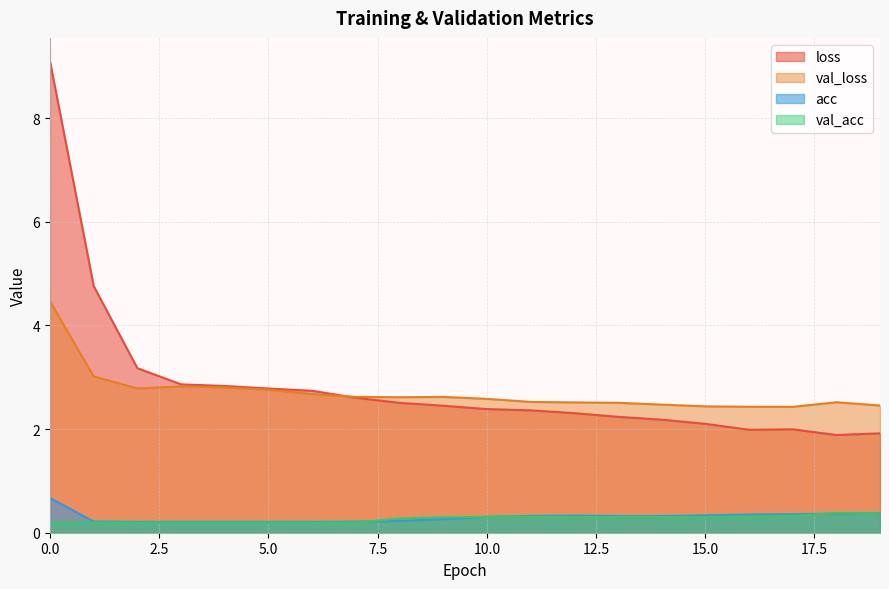

What is the sum of the acc values at 2 and 8?

0.4